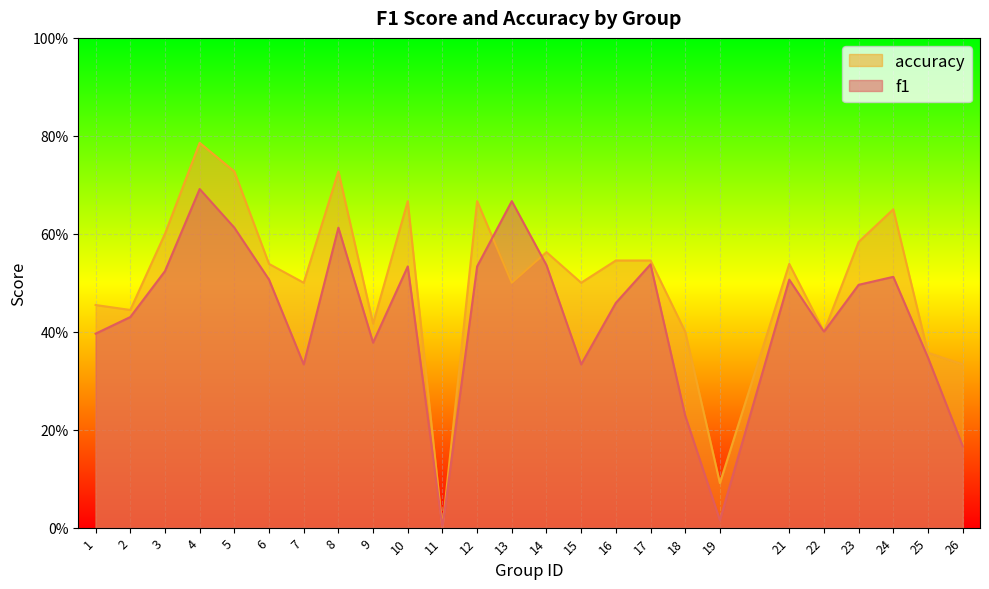

Reading left to right, transcribe all the data shown in this chart.

f1: 1=0.4	2=0.4	3=0.5	4=0.7	5=0.6	6=0.5	7=0.3	8=0.6	9=0.4	10=0.5	11=0.0	12=0.5	13=0.7	14=0.5	15=0.3	16=0.5	17=0.5	18=0.2	19=0.0	21=0.5	22=0.4	23=0.5	24=0.5	25=0.3	26=0.2
accuracy: 1=0.5	2=0.4	3=0.6	4=0.8	5=0.7	6=0.5	7=0.5	8=0.7	9=0.4	10=0.7	11=0.0	12=0.7	13=0.5	14=0.6	15=0.5	16=0.5	17=0.5	18=0.4	19=0.1	21=0.5	22=0.4	23=0.6	24=0.7	25=0.4	26=0.3